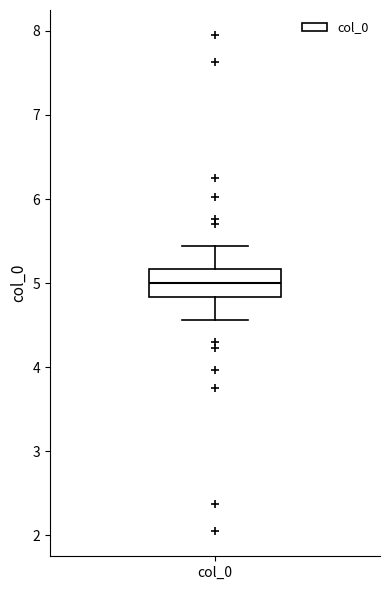

Where does the lower whisker of the box for col_0 end on the y-axis? The values are not printed on the chart, so give them approximately, as read against the axis.

4.6